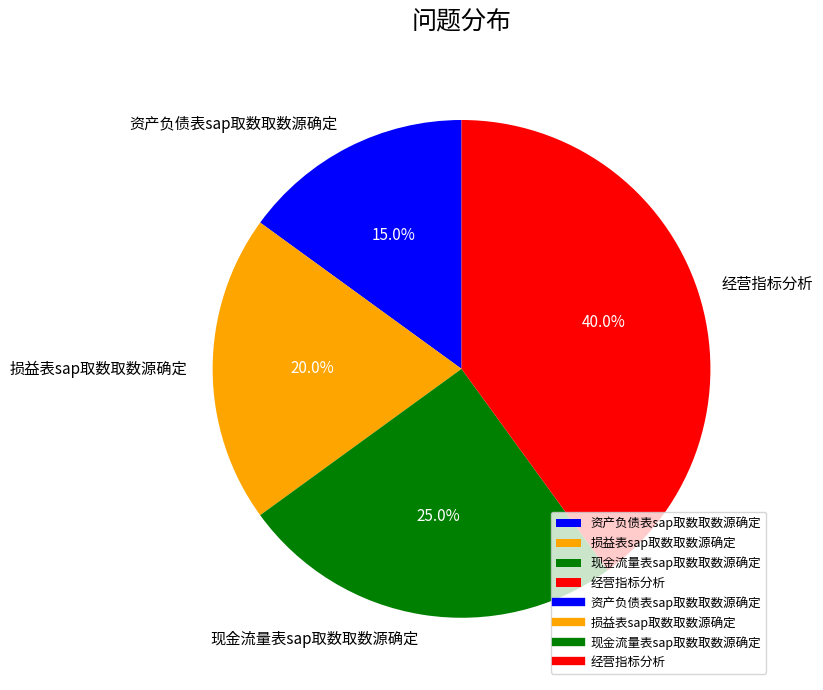

Combined, what portion of the pie is 损益表sap取数取数源确定 and 经营指标分析?

60.0%